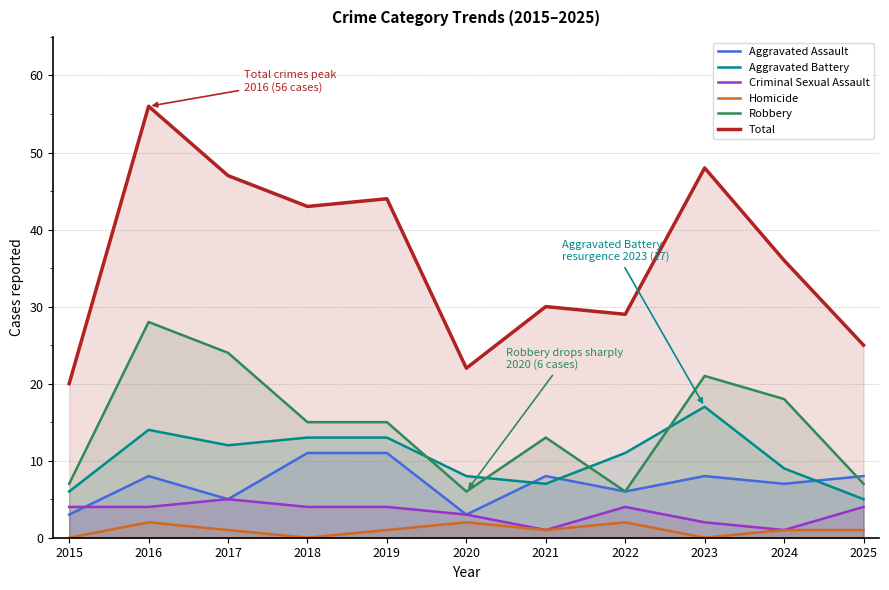

What is the total value across all series at 2017?

94